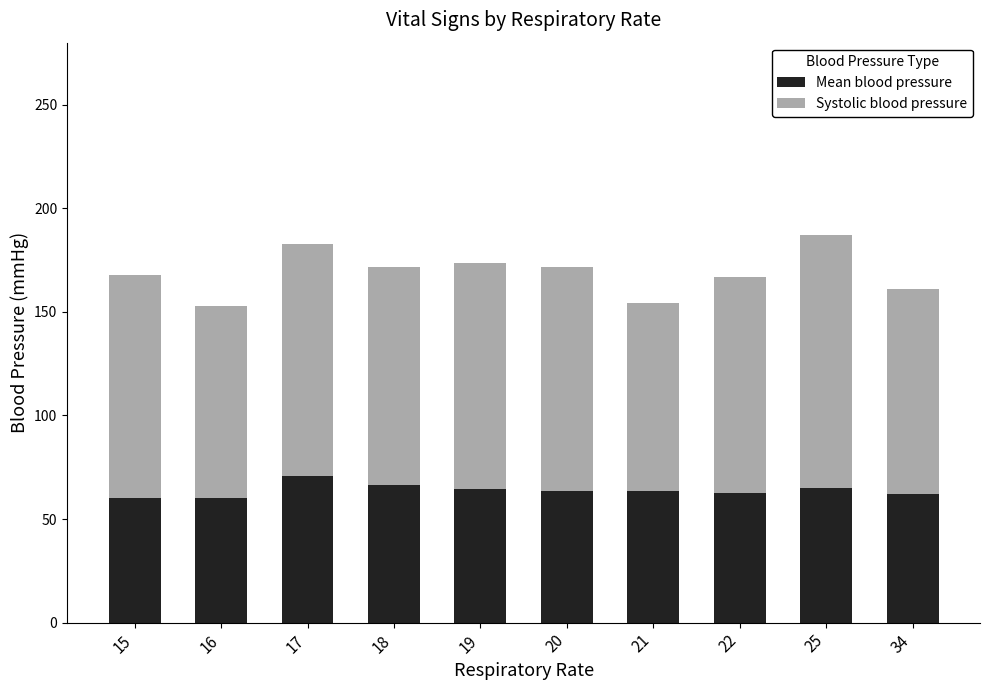

What is the sum of the Mean blood pressure values at 25 and 16?

125.0